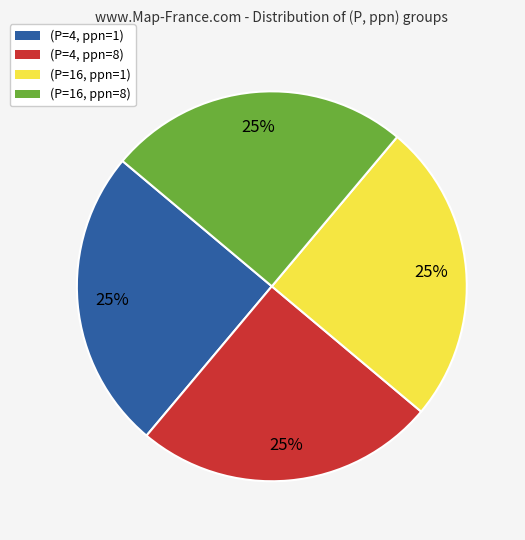

True or false: (P=4, ppn=8) accounts for 33% of the total.

False